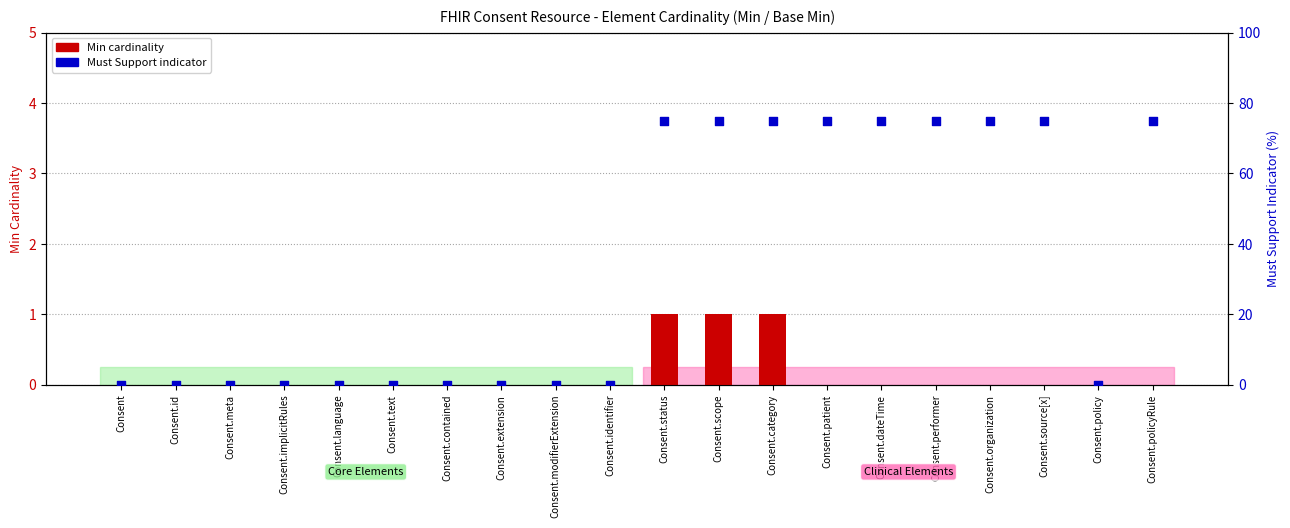

Is the value of Min at Consent.id greater than the value of Base Min (Must Support %) at Consent.meta?

No